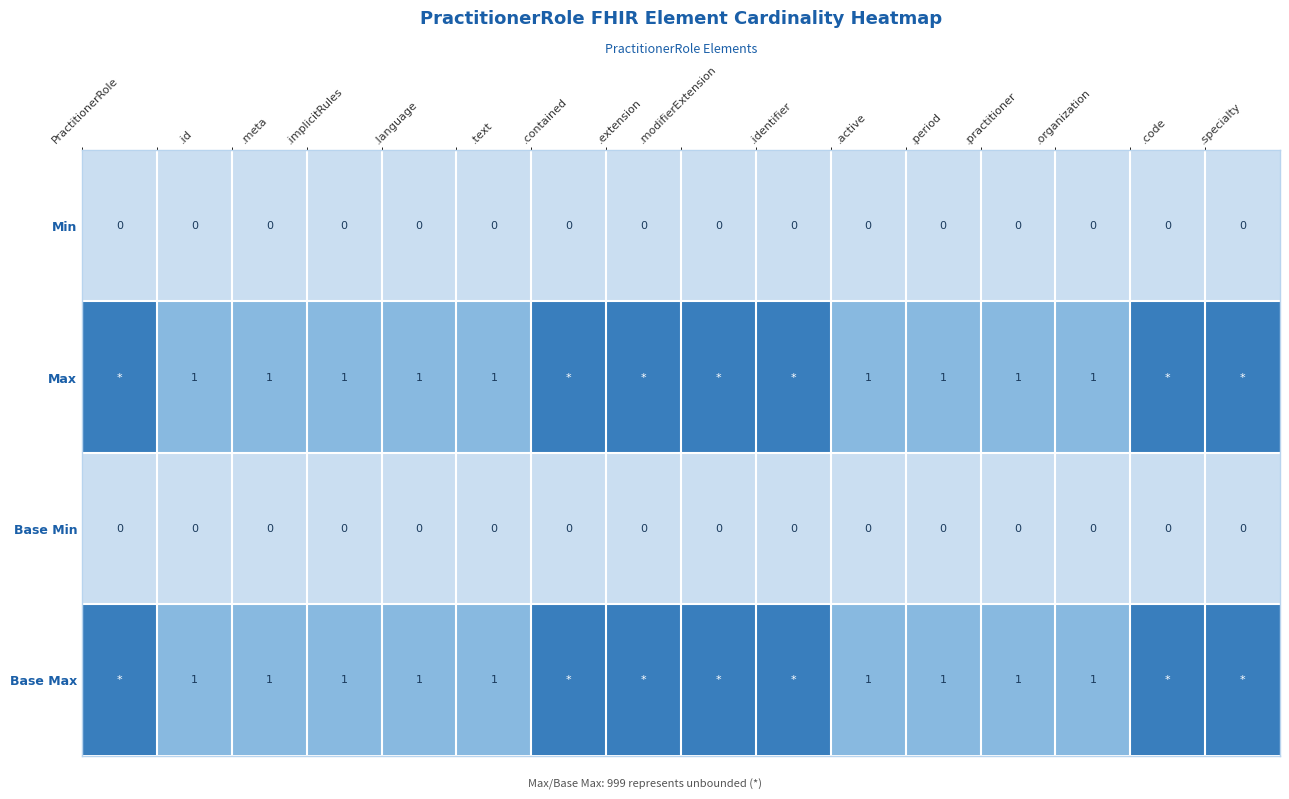

Is the value of Max at .implicitRules greater than the value of Base Min at .contained?

Yes